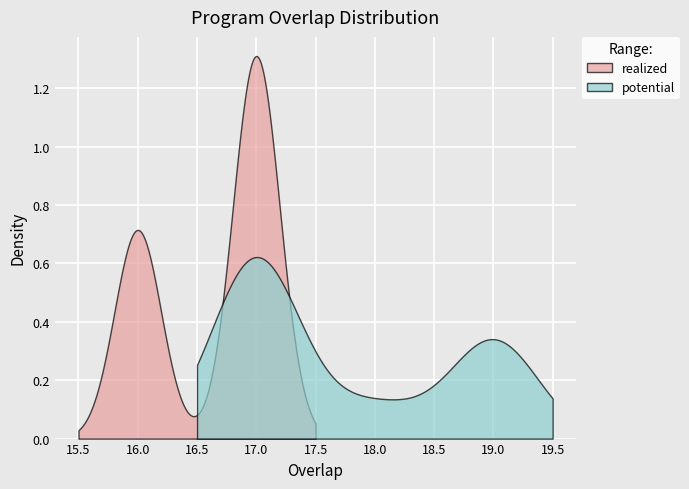

The value at 159647 is 9. True or false?

False